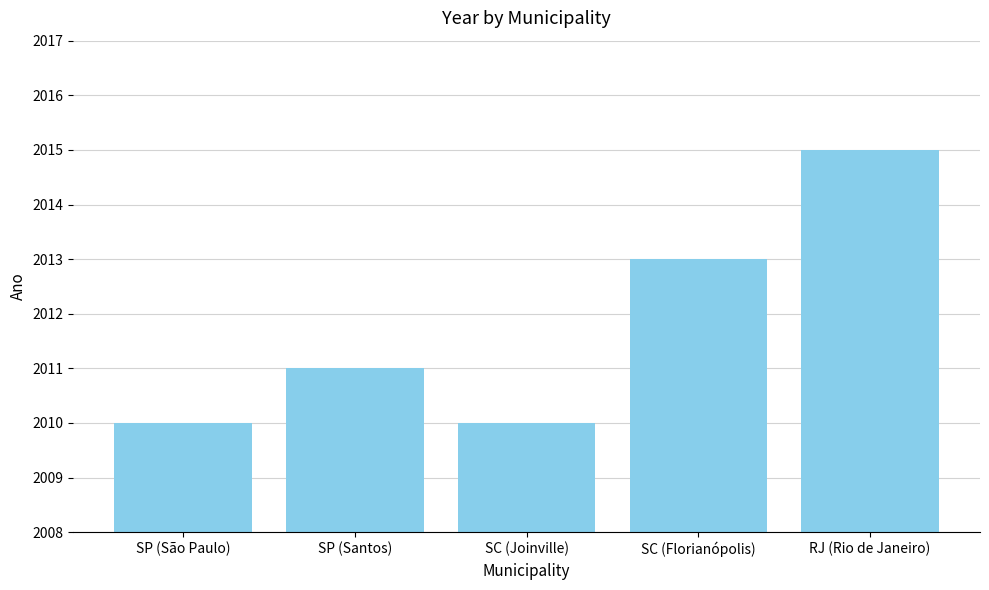

Reading right to left, transcribe all the data shown in this chart.

2015	2013	2010	2011	2010